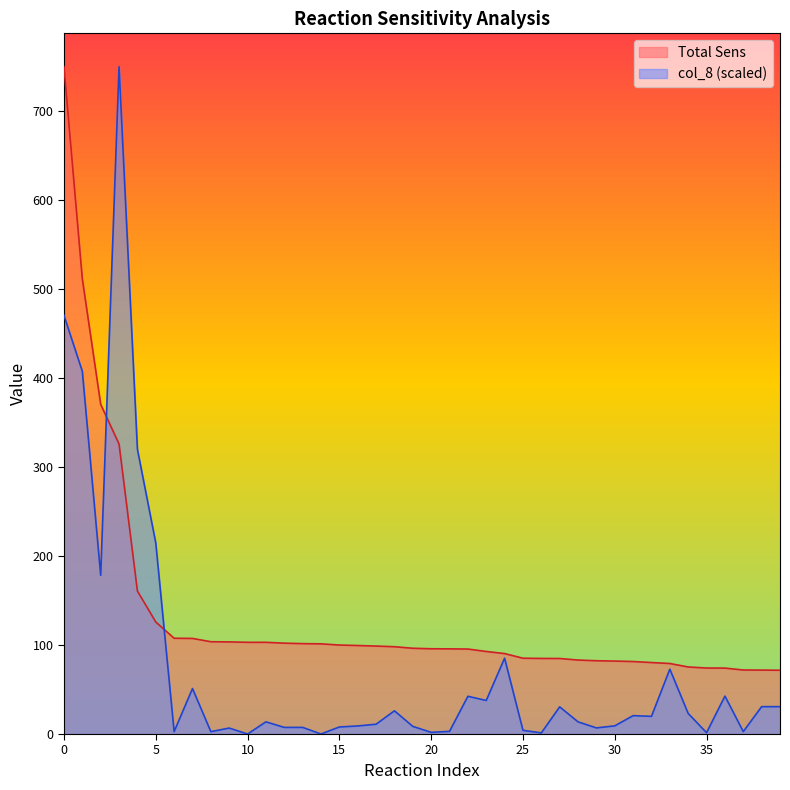

At which category does the chart reach its minimum across all series?

10